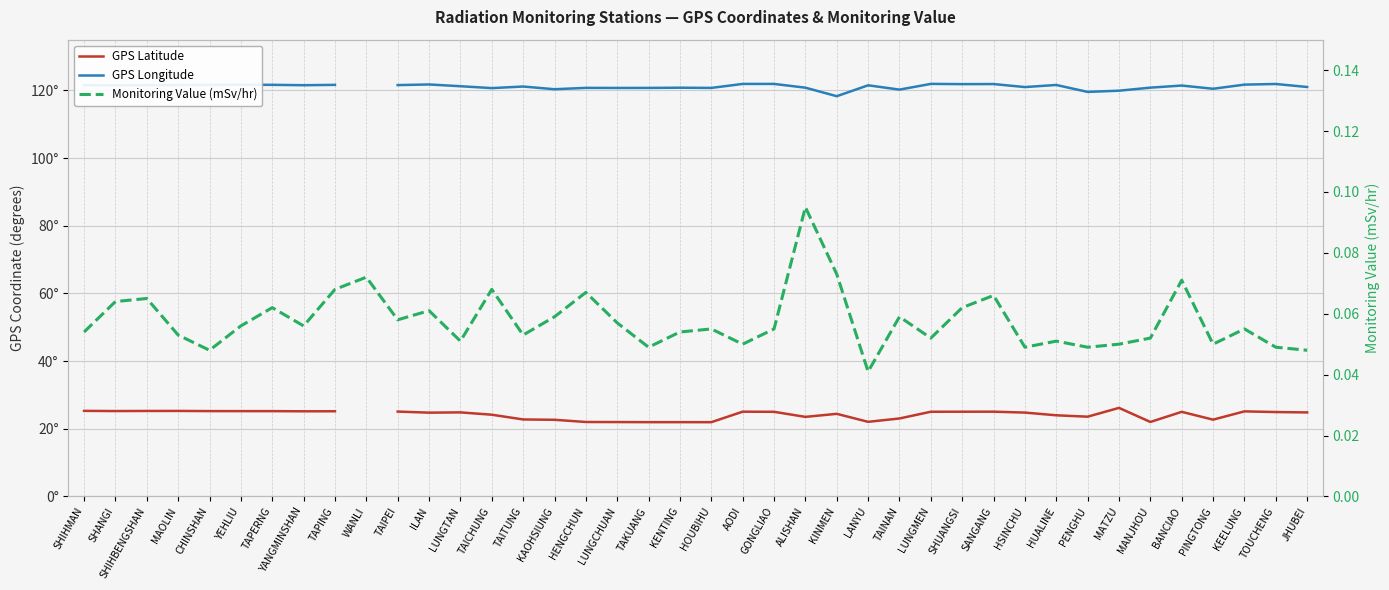

The value of GPS Longitude at TAITUNG is 121.2. True or false?

True